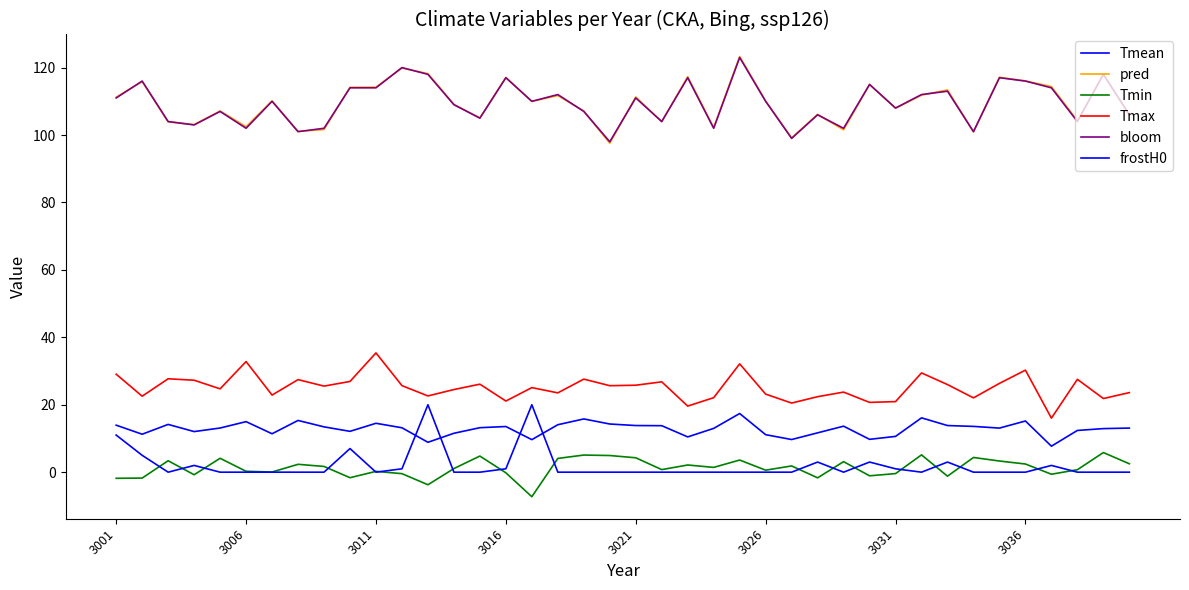

How many lines are shown in the chart?

6